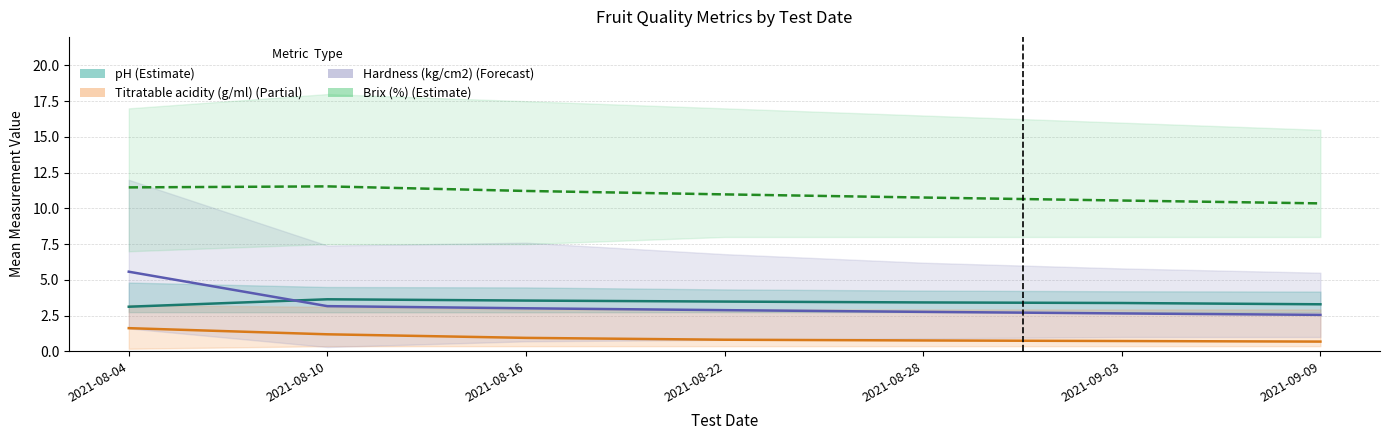

The Hardness (kg/cm2) series shows 4.7 at 2021-08-22. True or false?

False